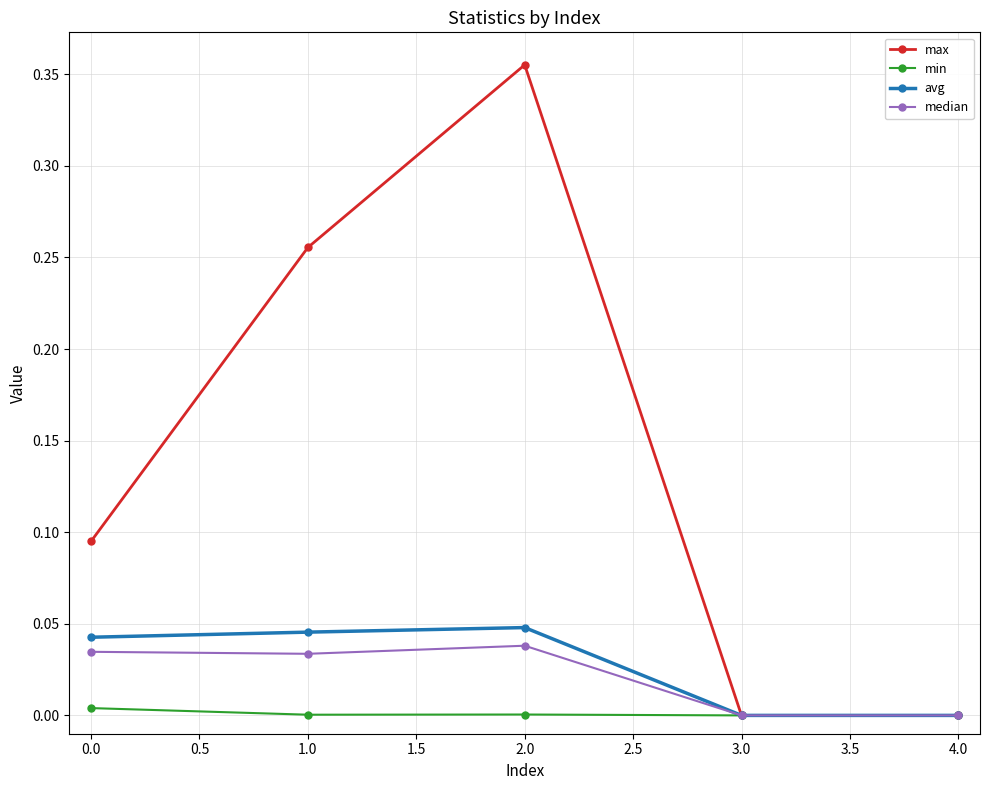

What is the label of the 4th point from the right?

1.0